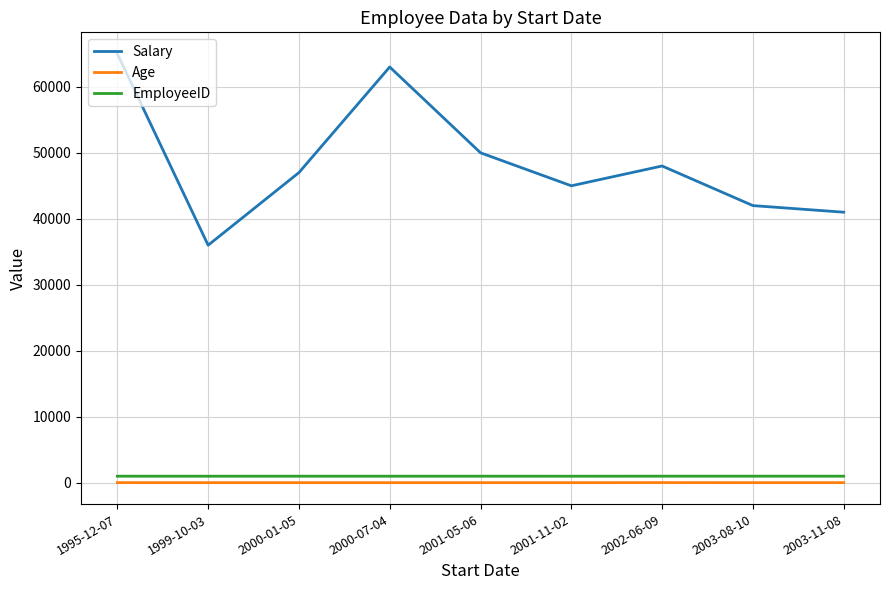

How many interior local peaks does the Salary series have?

2